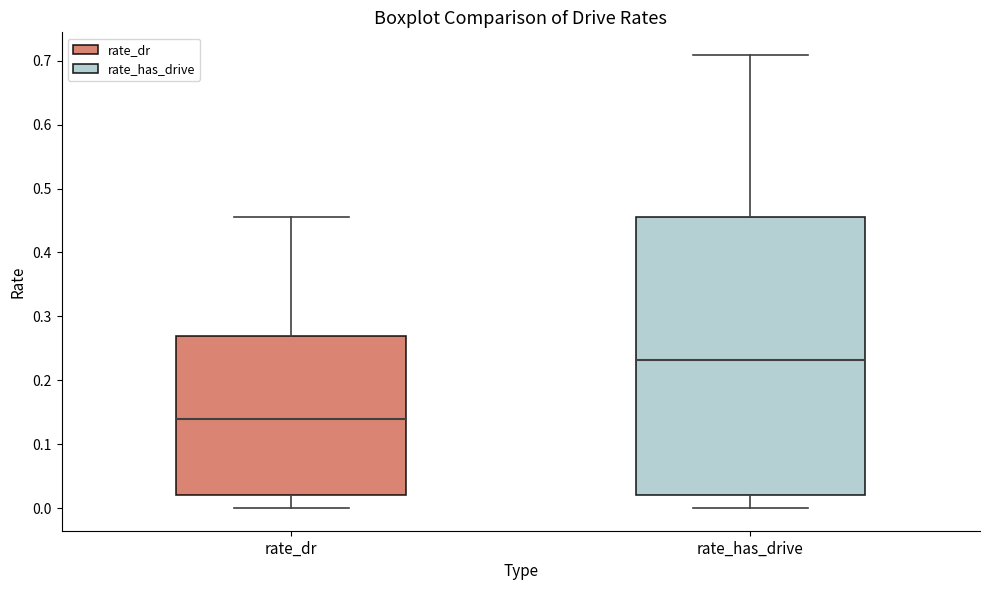

Reading left to right, read every box against the y-axis: the position of its median line, the range the box covers, and the ends of its whiskers. The values are not printed on the chart, so give them approximately, as read against the axis.

rate_dr: median 0.14, box 0.02 to 0.27, whiskers 0.00 to 0.46
rate_has_drive: median 0.23, box 0.02 to 0.46, whiskers 0.00 to 0.71